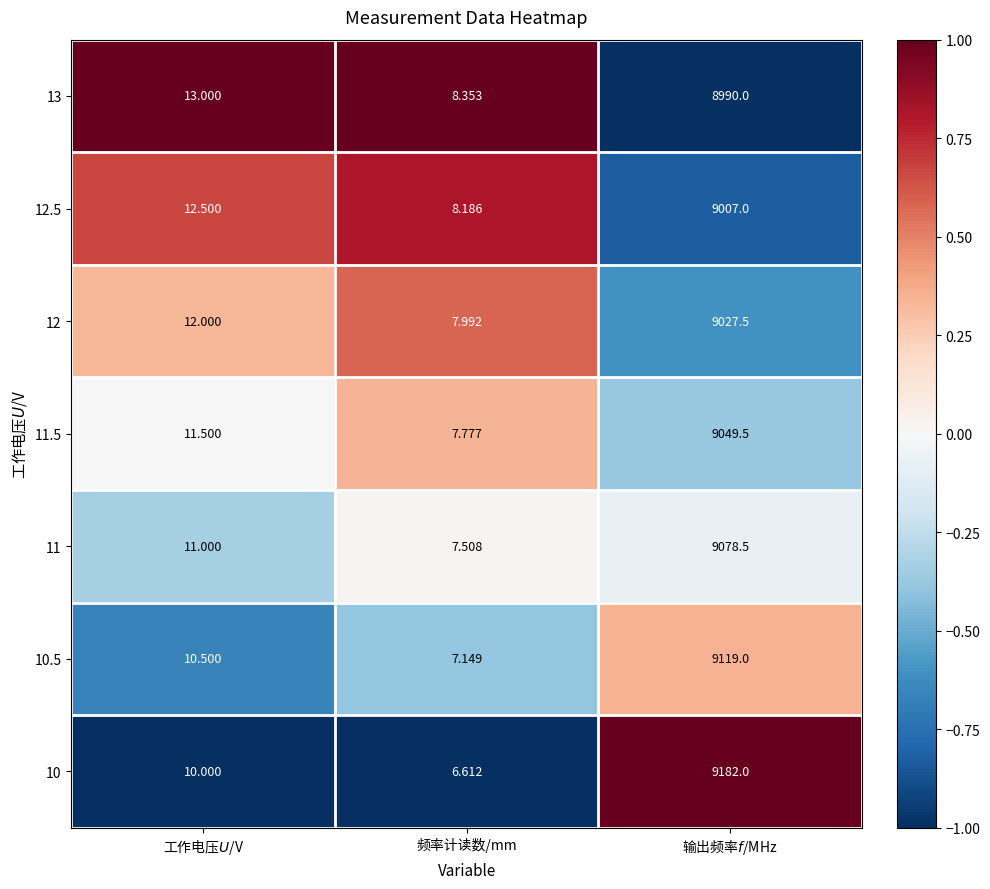

Which series has the largest range (max minus min)?

10